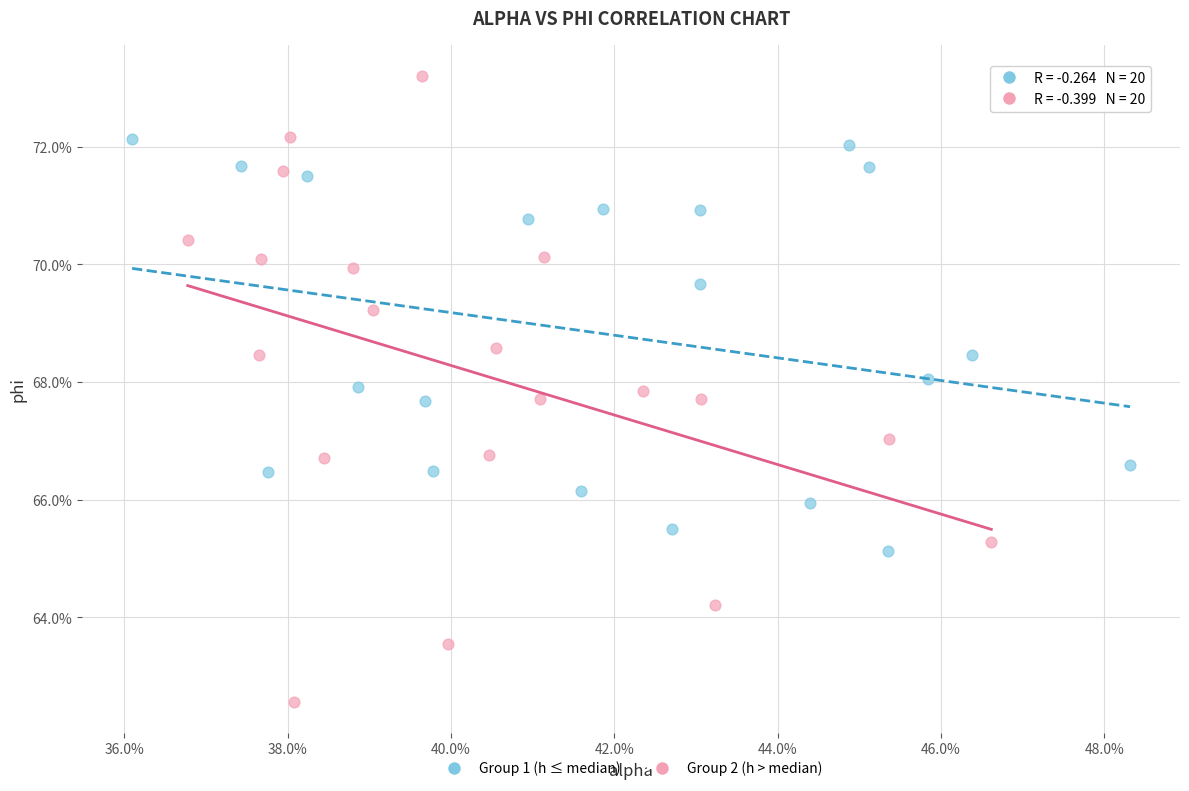

What are all the series names shown in the legend?

Group 1 (h ≤ median), Group 2 (h > median)